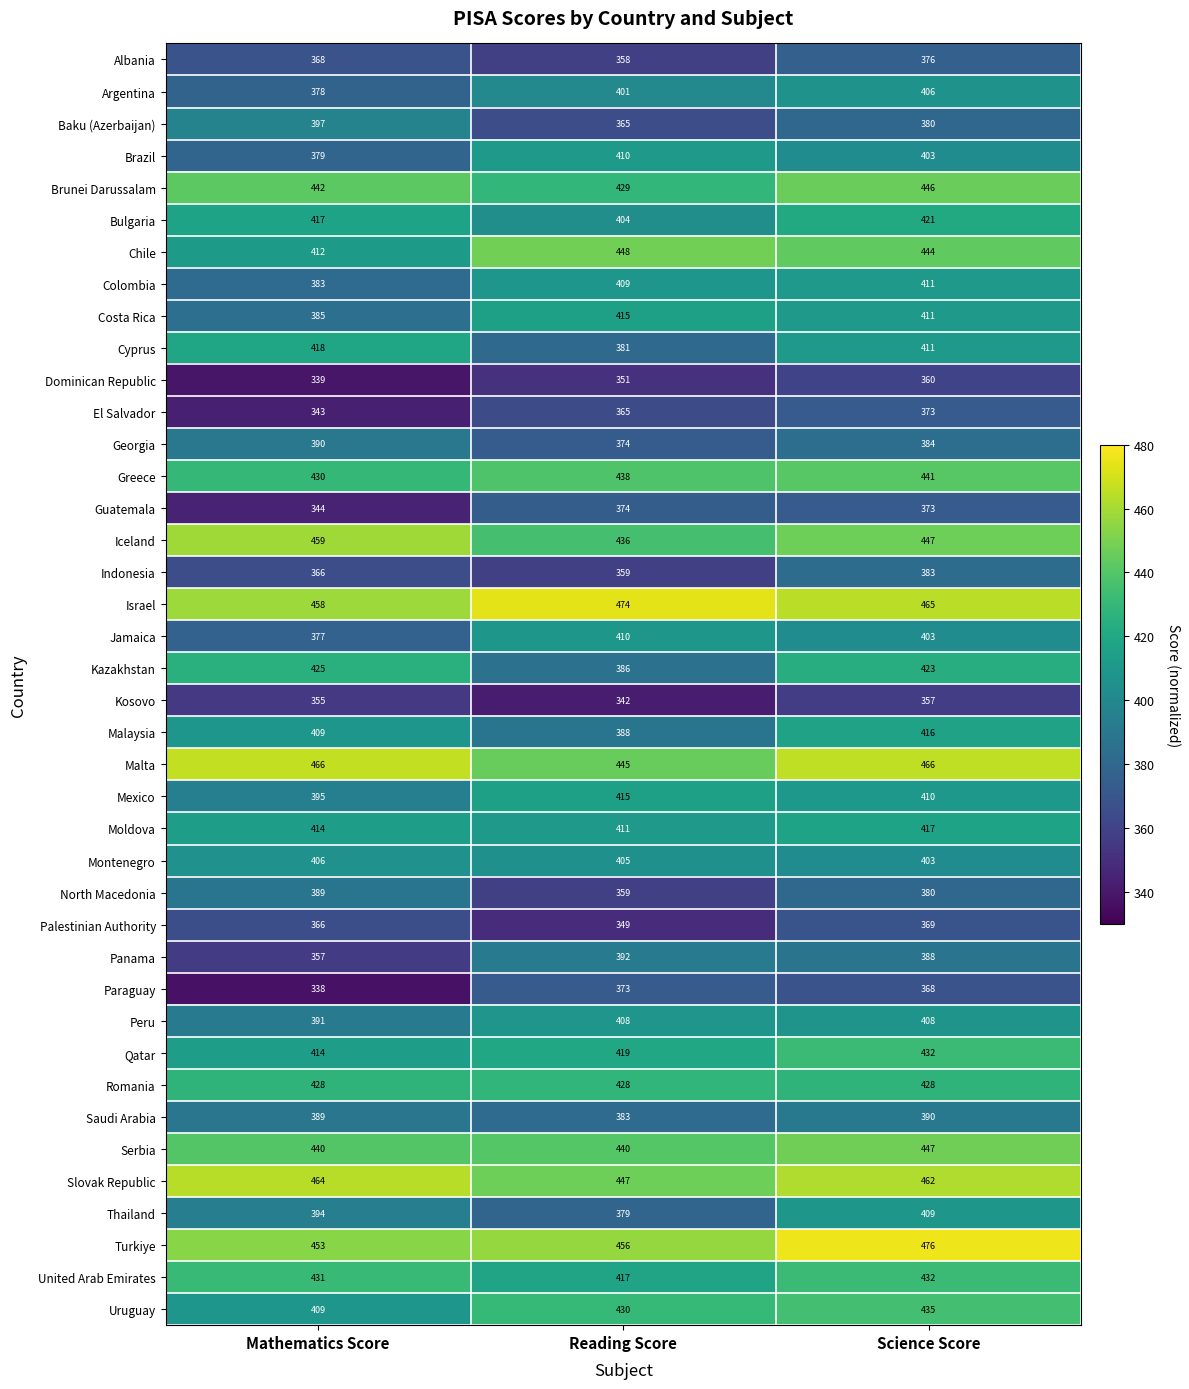

Count the number of categories in the chart.

3